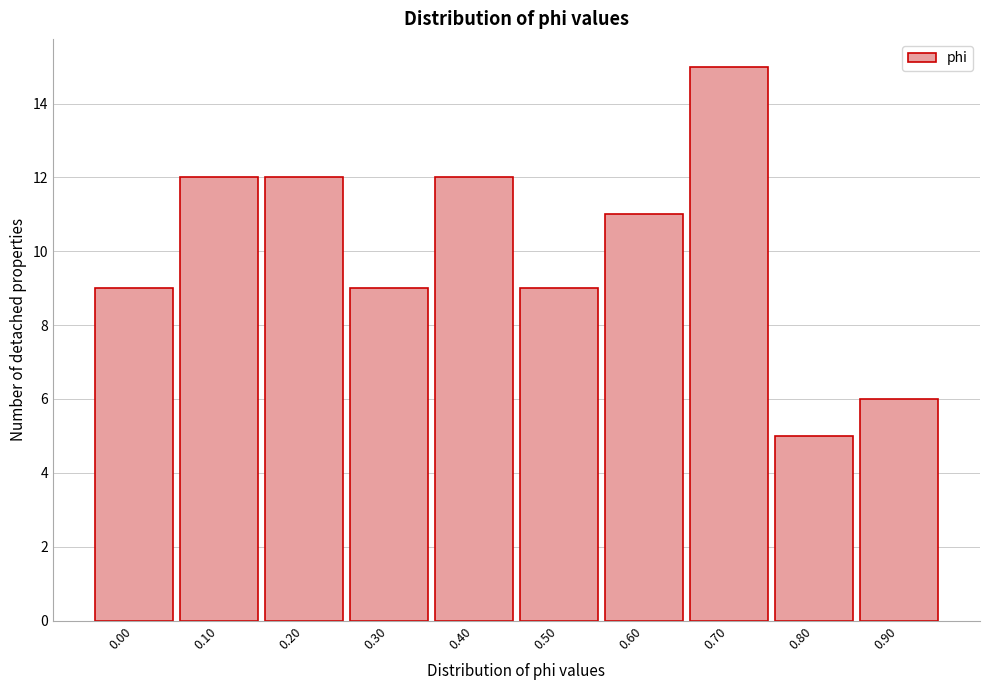

Reading left to right, what are all the values shown in this chart?

0.00=9	0.10=12	0.20=12	0.30=9	0.40=12	0.50=9	0.60=11	0.70=15	0.80=5	0.90=6